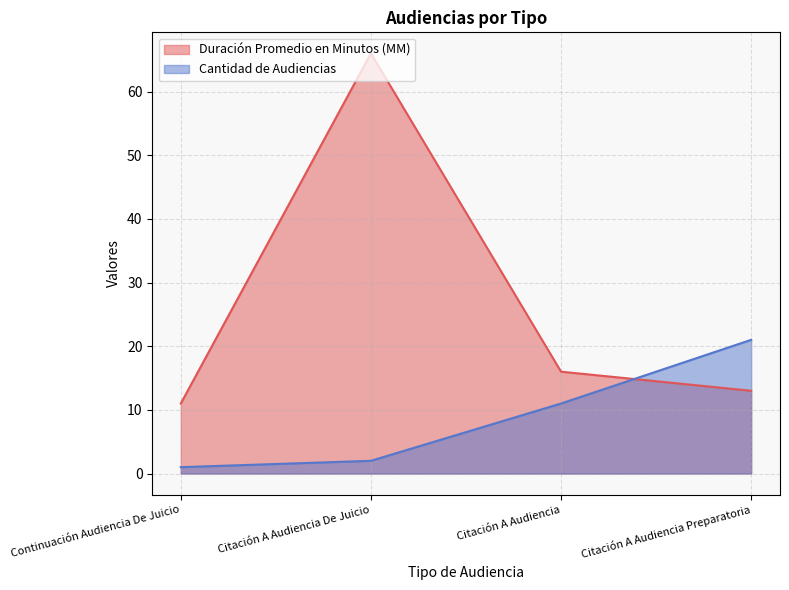

Reading right to left, extract all data points from this chart.

Duración Promedio en Minutos (MM): Citación A Audiencia Preparatoria=13	Citación A Audiencia=16	Citación A Audiencia De Juicio=66	Continuación Audiencia De Juicio=11
Cantidad de Audiencias: Citación A Audiencia Preparatoria=21	Citación A Audiencia=11	Citación A Audiencia De Juicio=2	Continuación Audiencia De Juicio=1